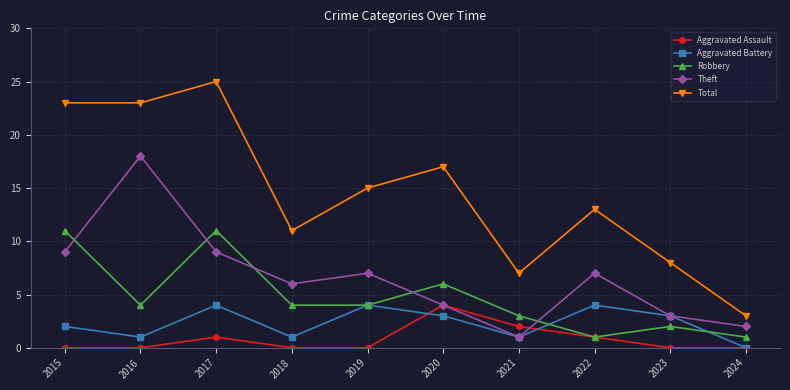

How many lines are shown in the chart?

5